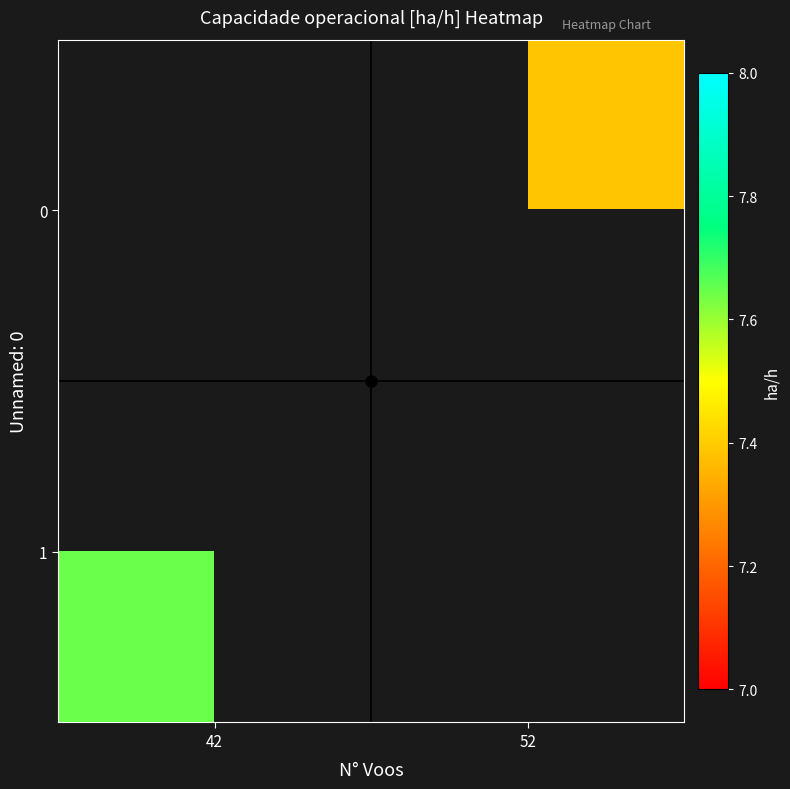

The value of 1 at 42 is 10.1. True or false?

False